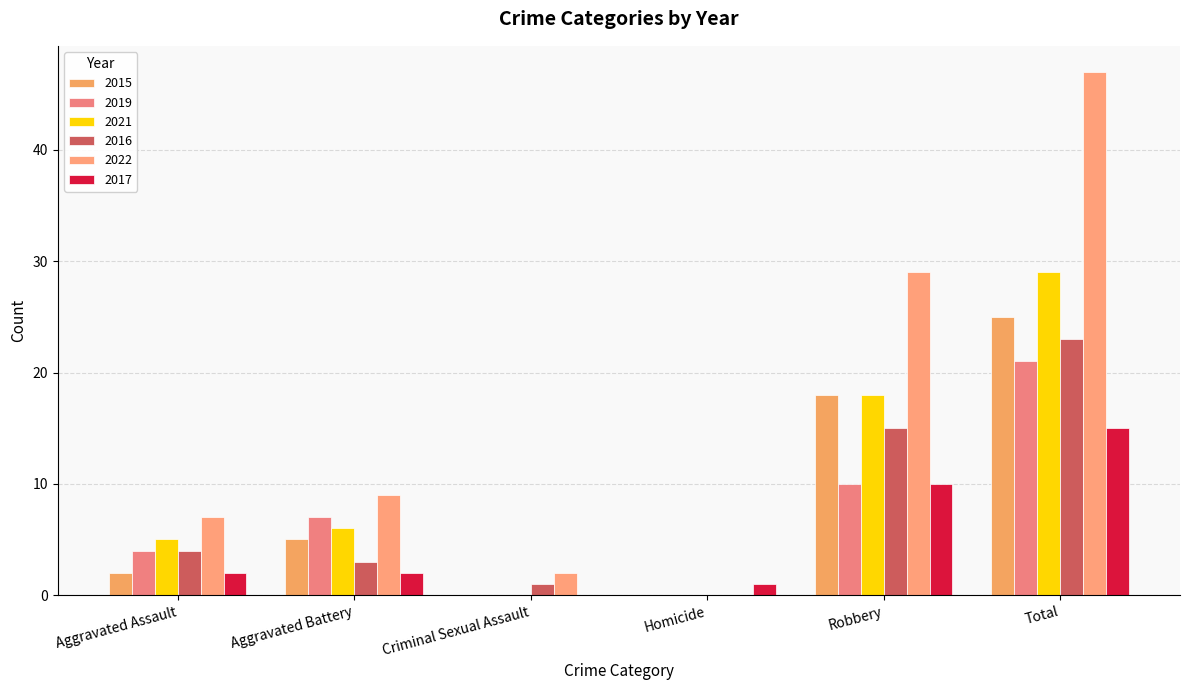

Does the chart contain stacked bars?

No